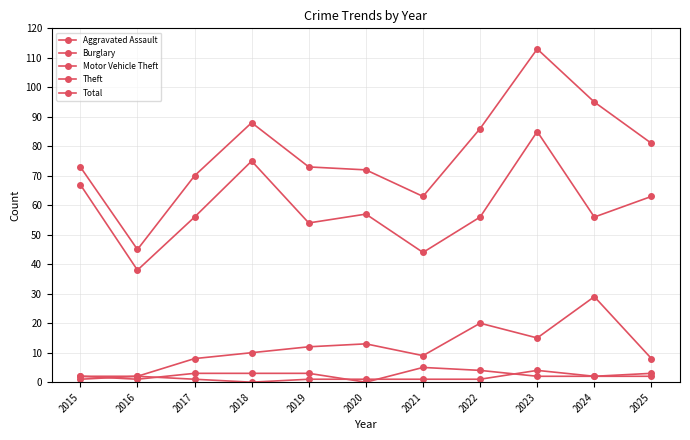

How many categories are shown in the chart?

11